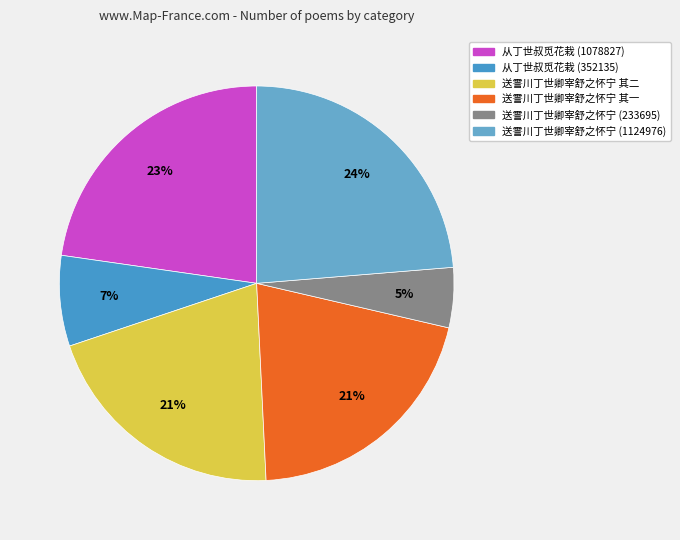

Combined, what portion of the pie is 从丁世叔觅花栽 (352135) and 送霅川丁世卿宰舒之怀宁 其一?

28.0%